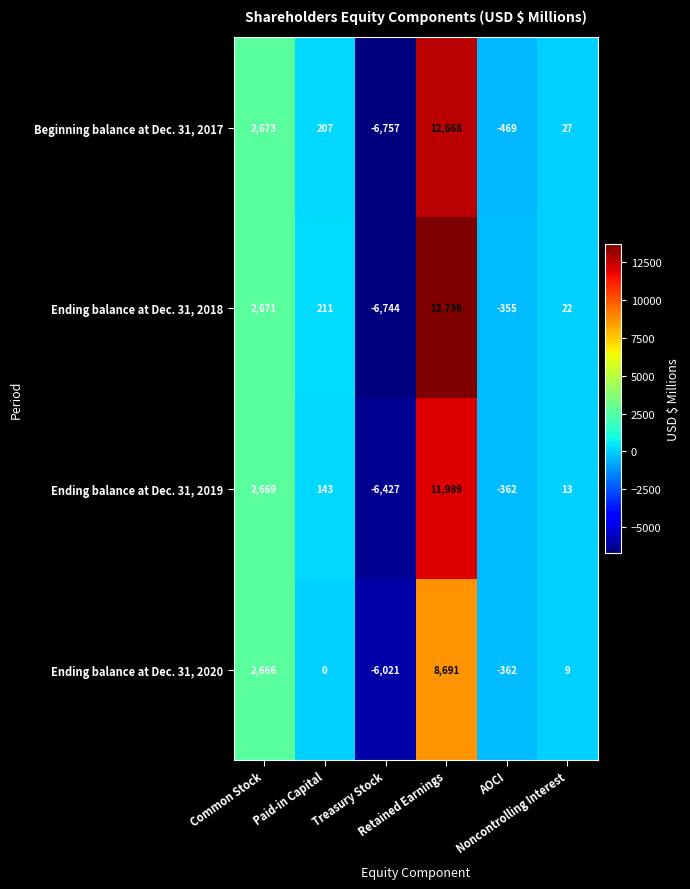

What is the minimum value for Ending balance at Dec. 31, 2018?

-6744